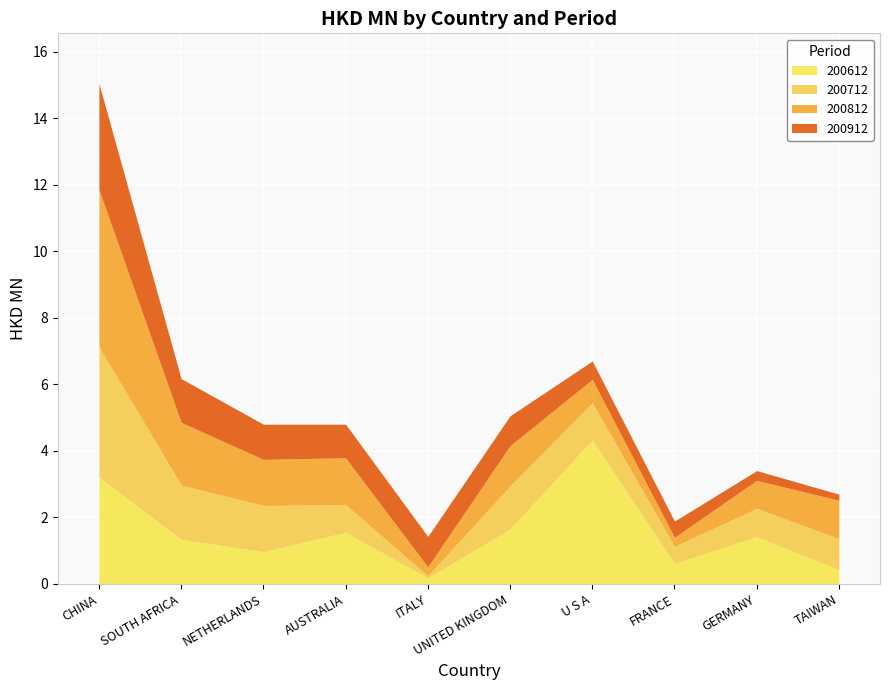

What is the difference between the maximum and minimum values in the 200912 series?

3.0